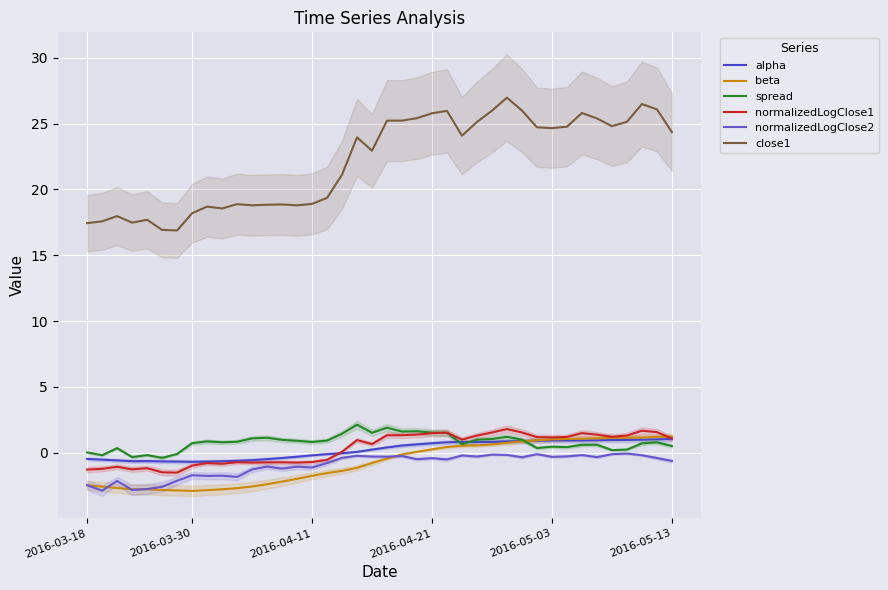

What is the difference between the close1 values at 2016-04-11 and 39?

6.4